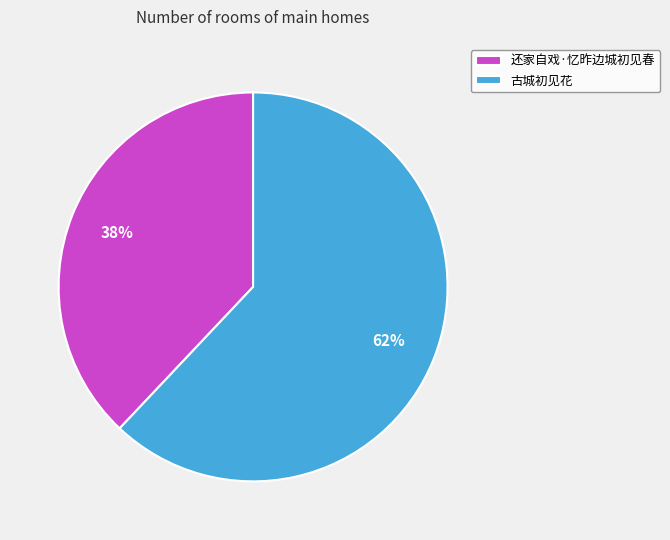

What is the smallest slice in the pie chart?

还家自戏·忆昨边城初见春